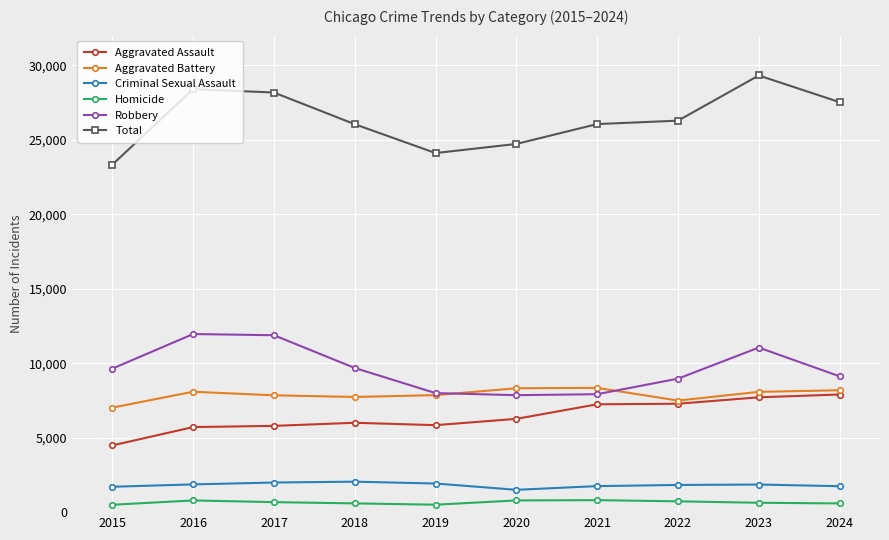

What is the value of the Total point at the 9th from the left?

29325